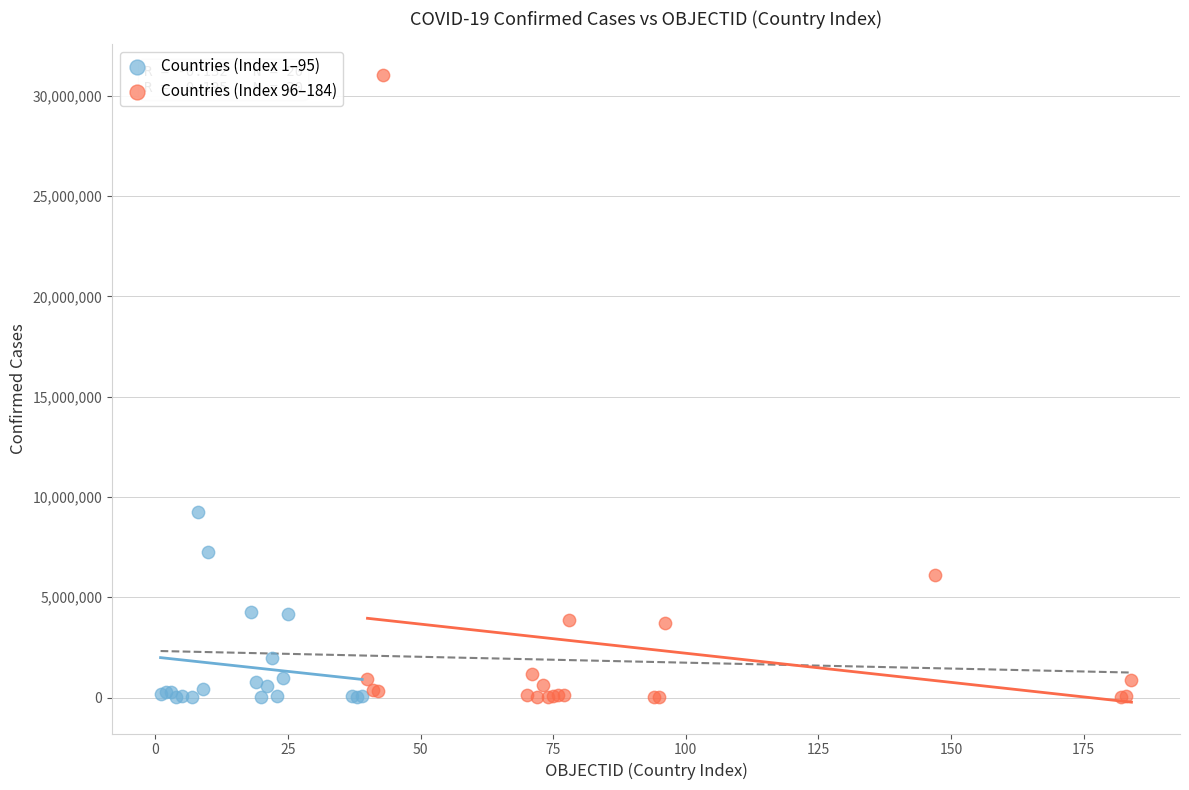

Which series reaches the maximum Y coordinate?

Countries (Index 96–184)